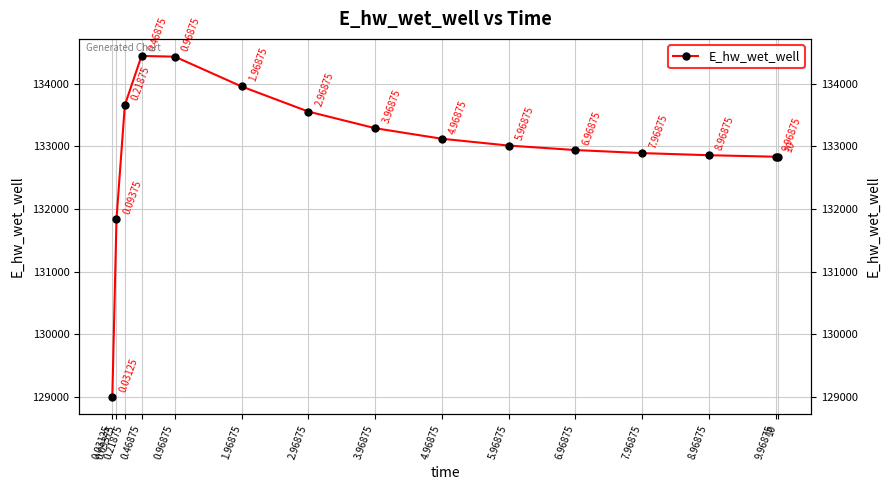

What is the ratio of the value at 0.96875 to the value at 0.09375?

1.0